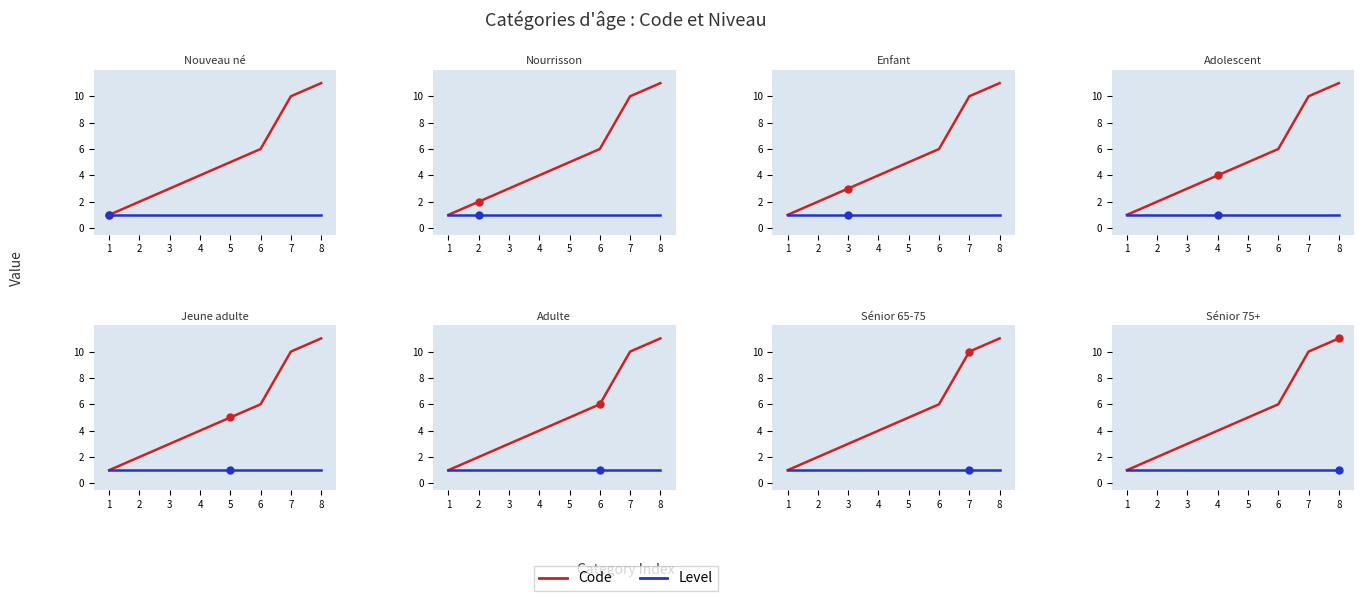

True or false: Code and Level intersect in this chart.

False